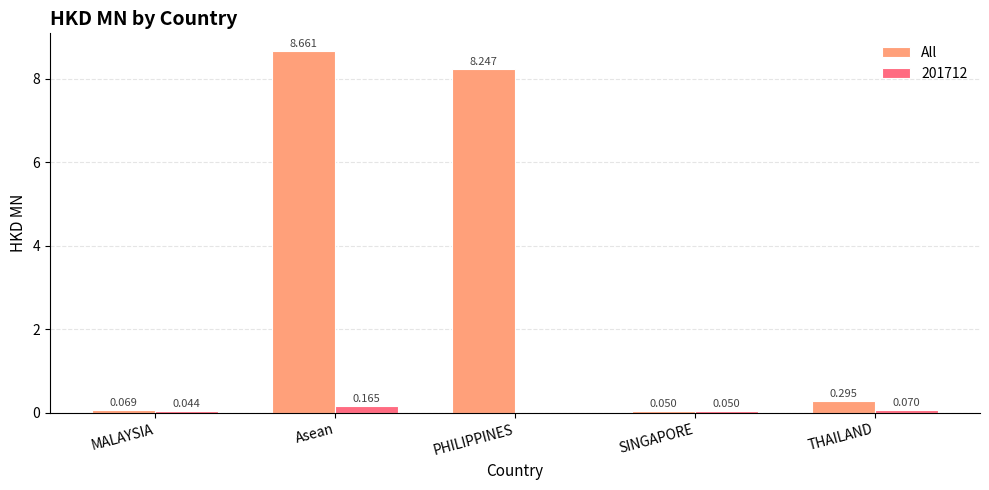

Is the value of All at MALAYSIA greater than the value of 201712 at SINGAPORE?

Yes